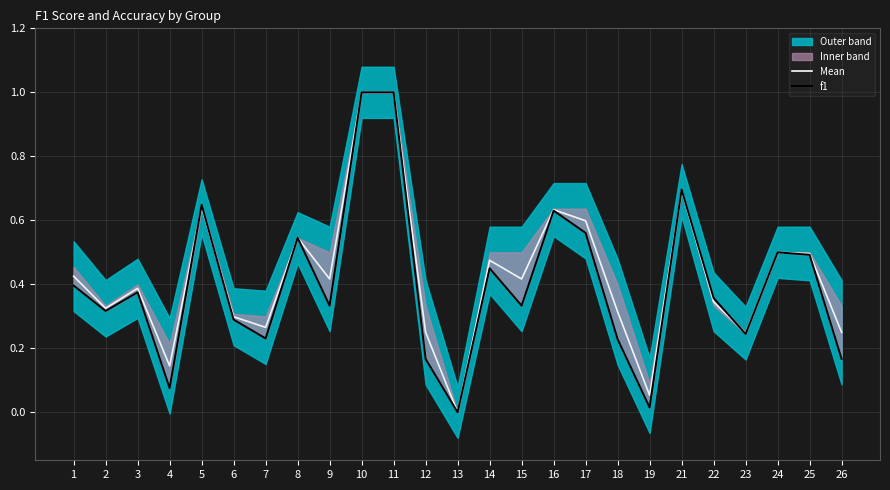

At which label does Mean reach its minimum?

13